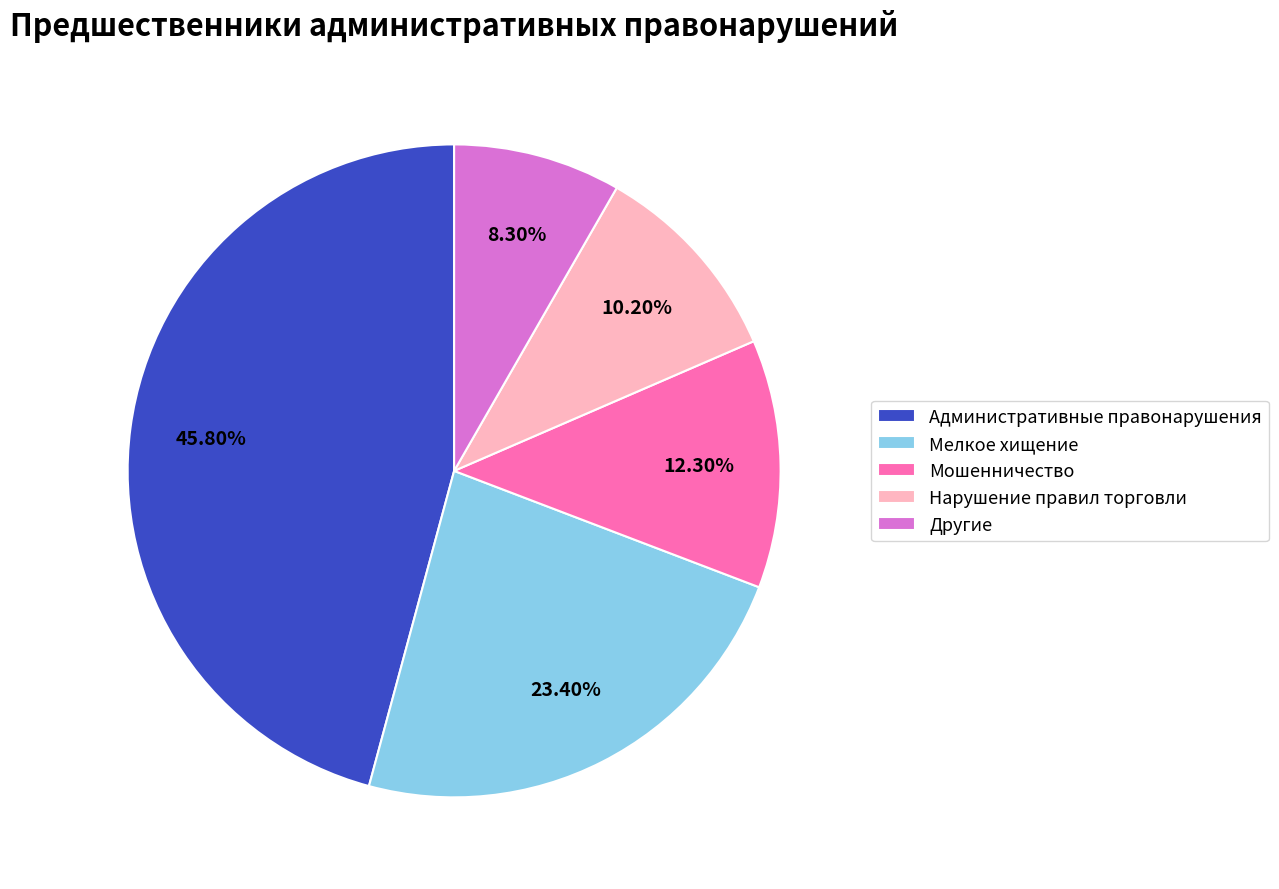

What percentage is the Другие slice, to the nearest percent?

8%